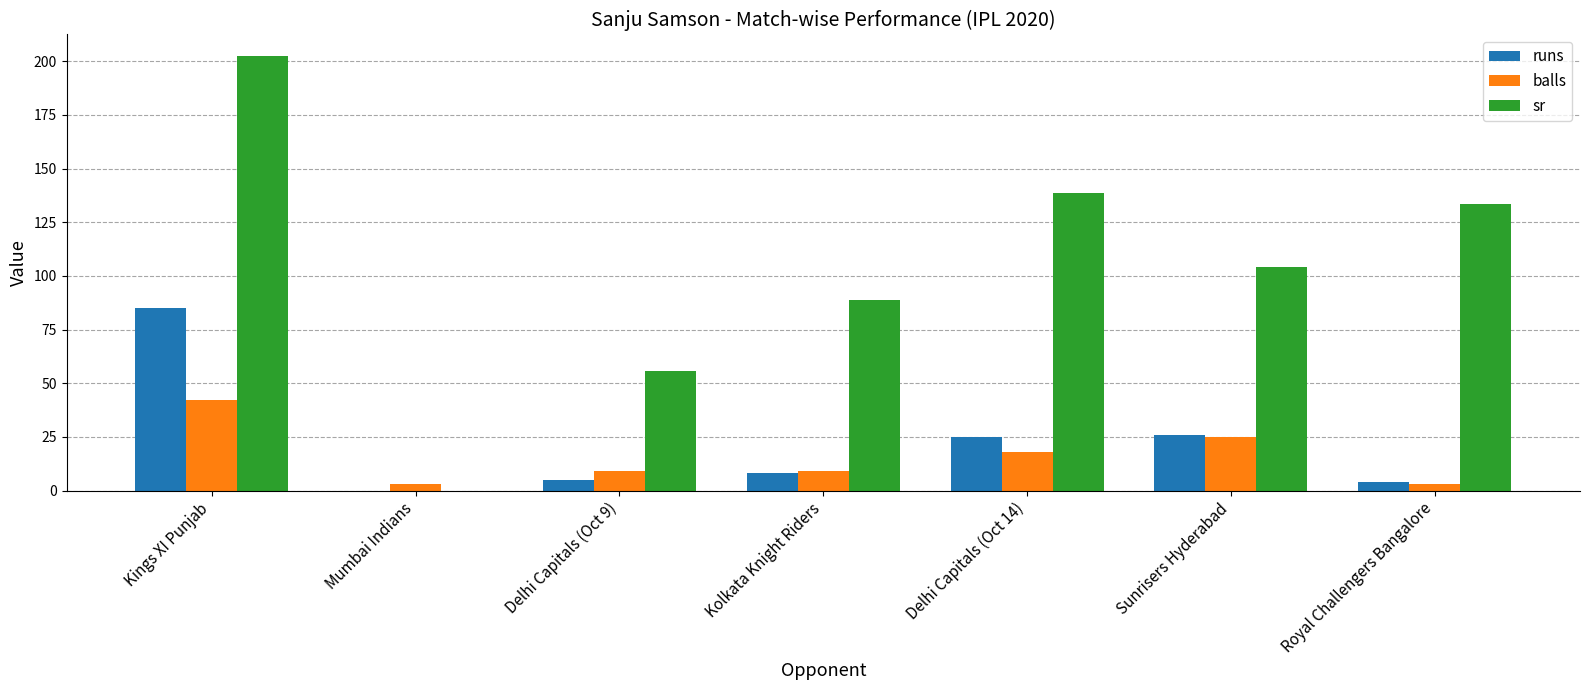

How many series are shown in this chart?

3